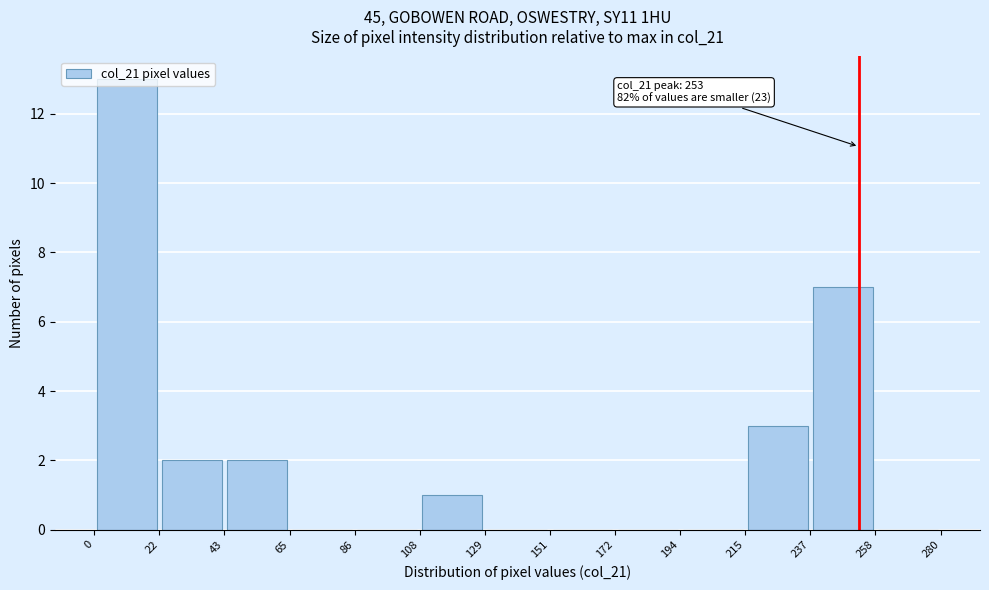

Over which range of the x-axis is the bar tallest?

0 to 22